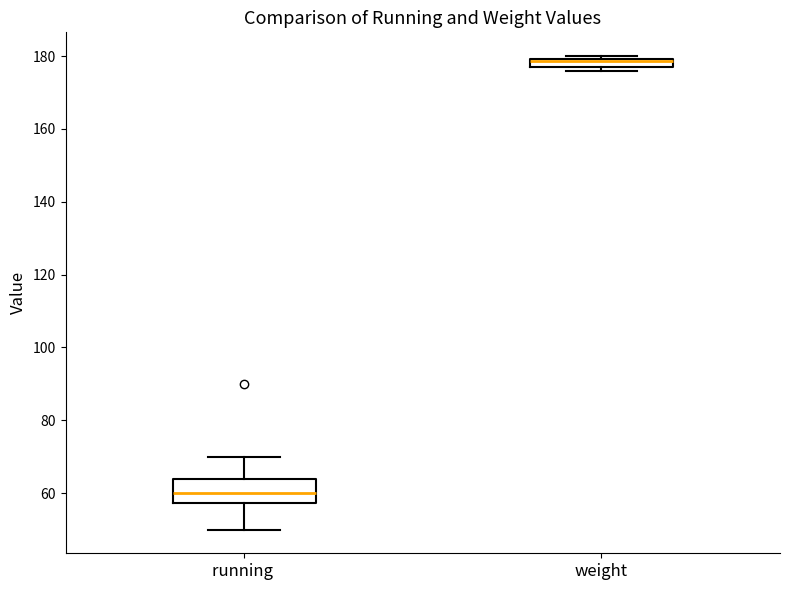

Where does the upper whisker of the box for running end on the y-axis? The values are not printed on the chart, so give them approximately, as read against the axis.

70